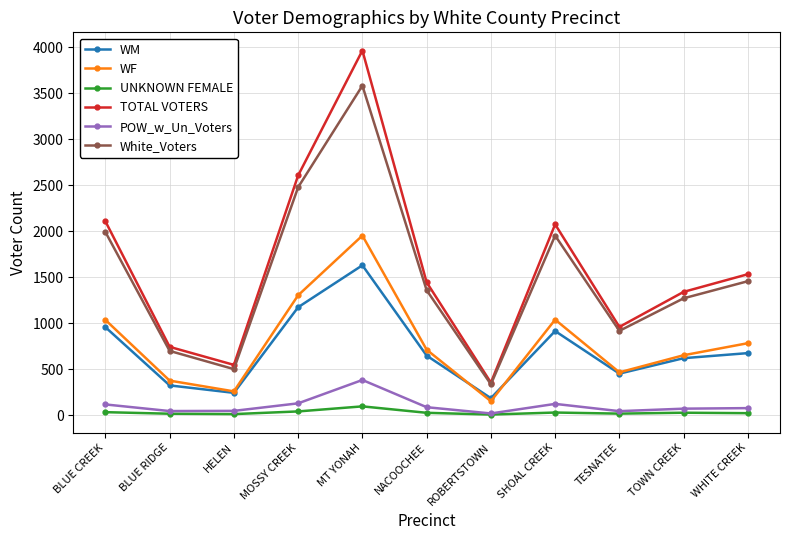

Between MT YONAH and TESNATEE, which series saw the biggest shift?

TOTAL VOTERS